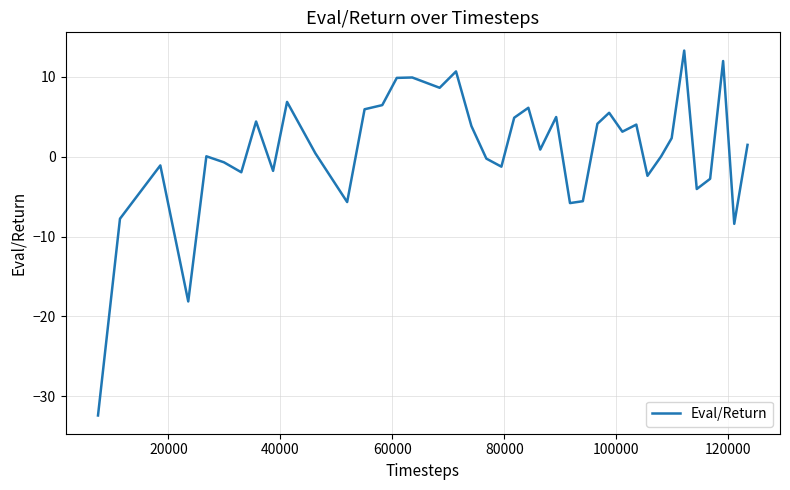

What is the difference between the maximum and minimum values?

45.7